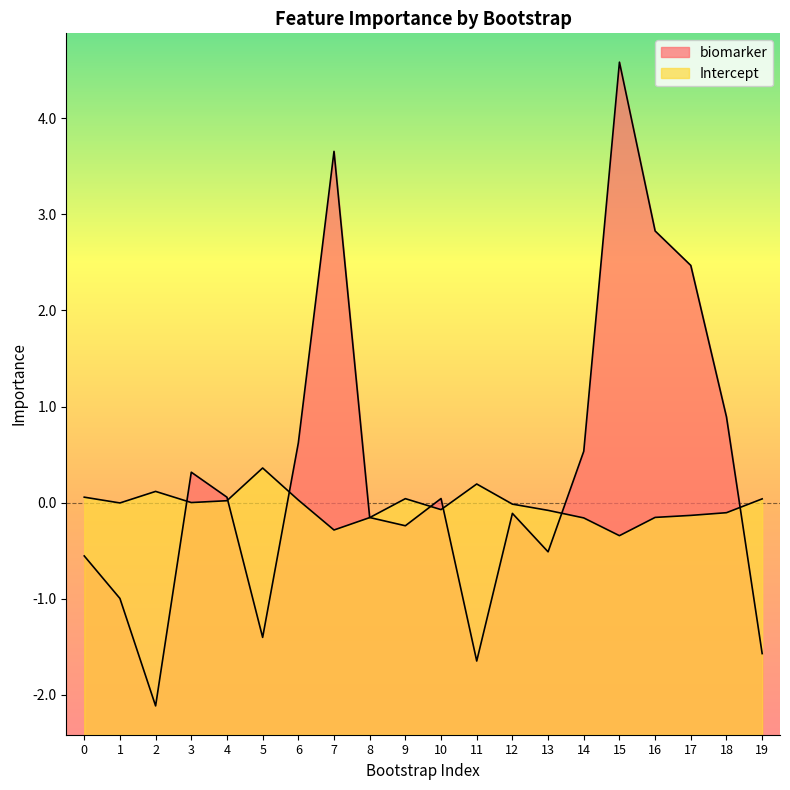

Where is Intercept nearest to the value 0?

3